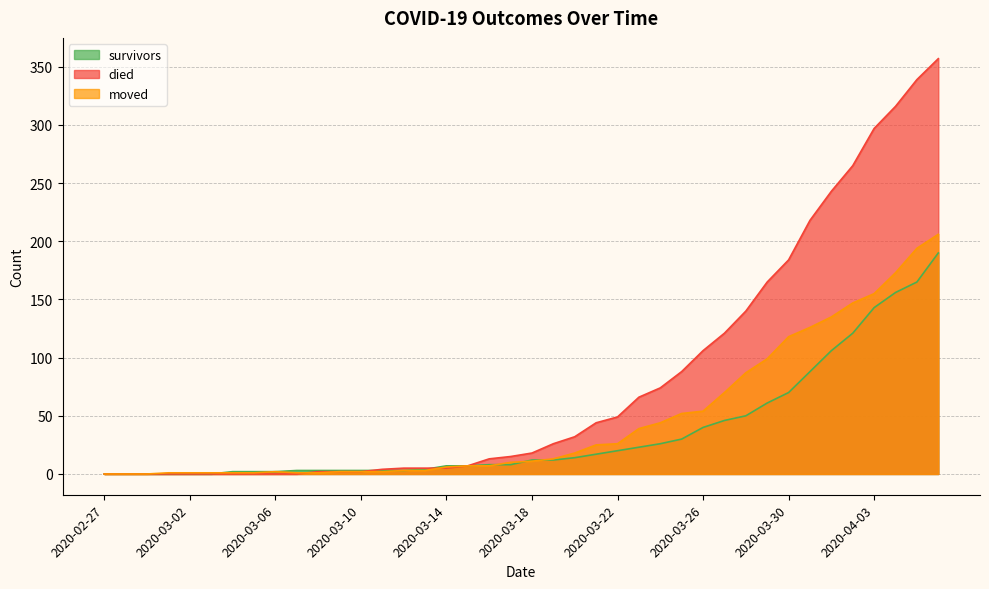

How many categories are shown in the chart?

40